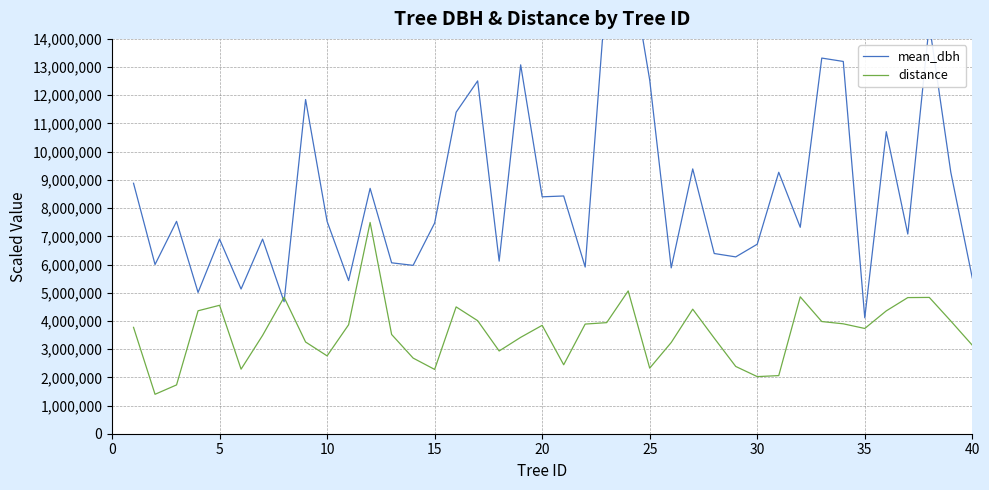

The value of distance at 20 is 3843000.0. True or false?

True